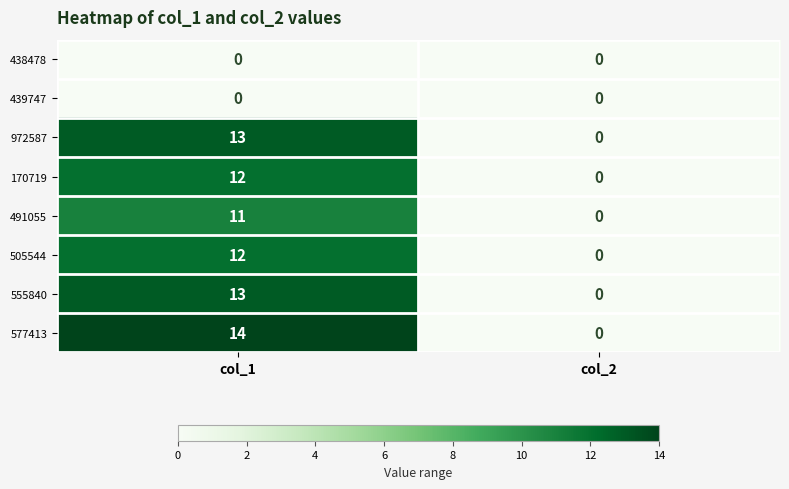

At how many categories does at least one series exceed 4?

1